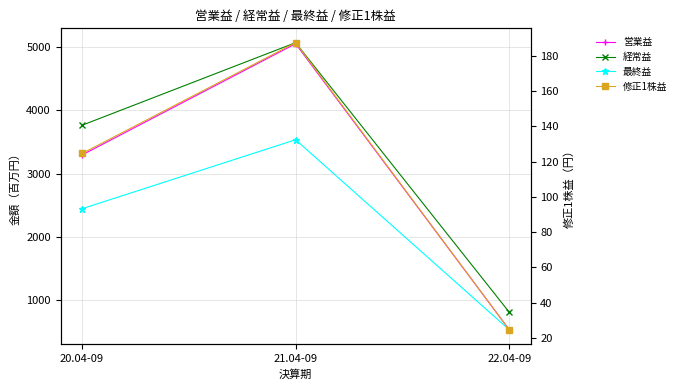

What is the spread (max minus min) of values at 20.04-09?

3640.4